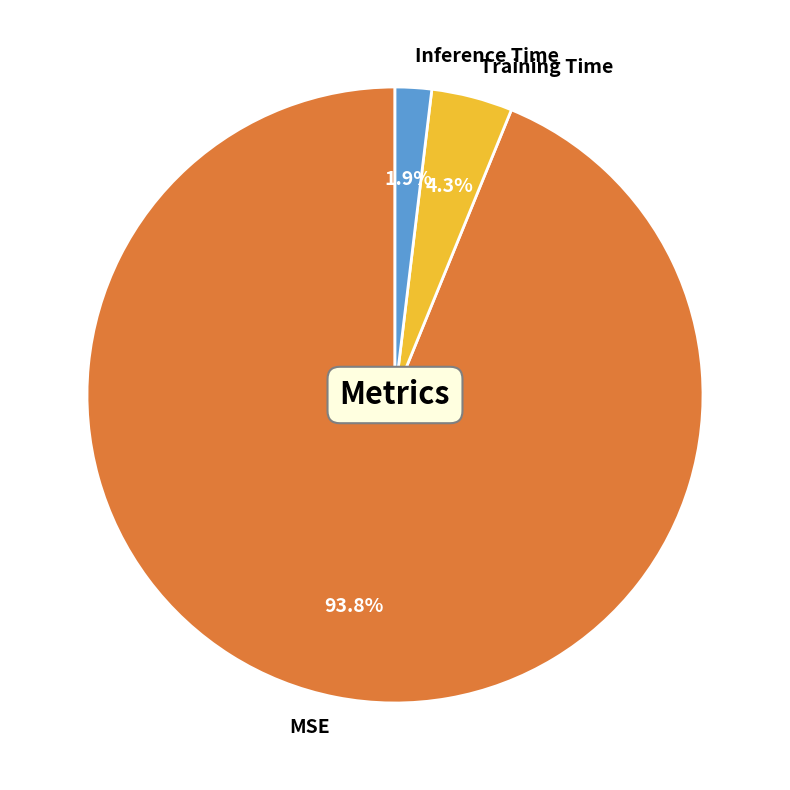

How many segments does this pie chart have?

3